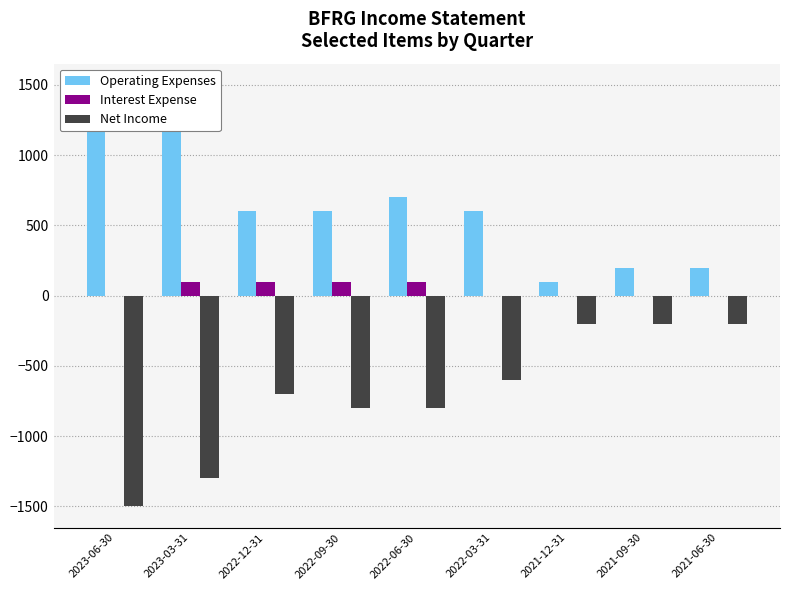

Between 2021-12-31 and 2022-06-30, which is larger?

2022-06-30